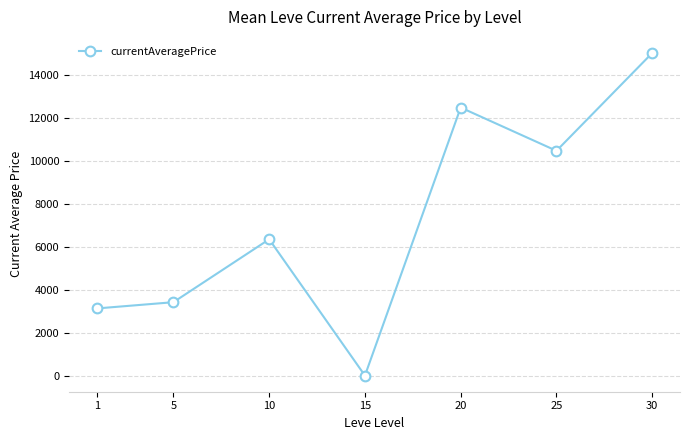

What is the value of the 7th point from the left?

15044.5